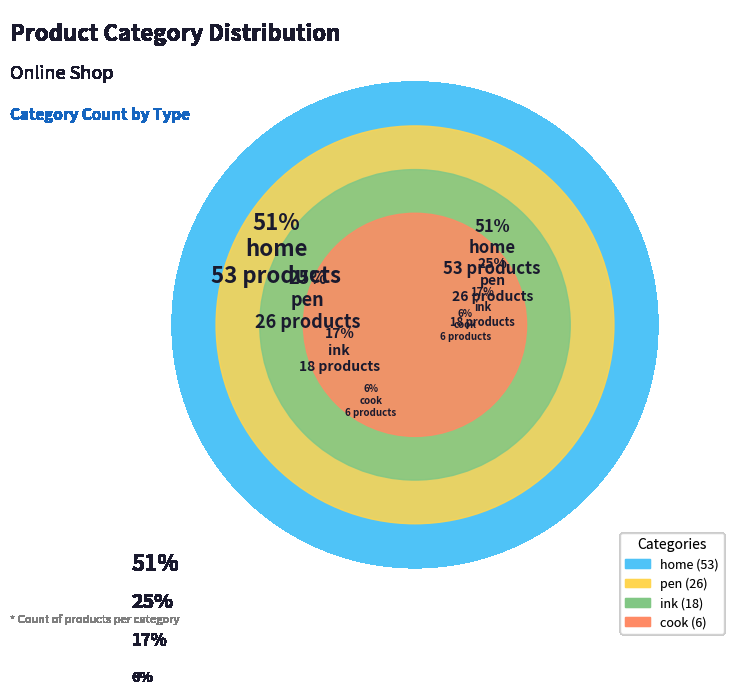

Which category has the smallest portion of the pie?

cook